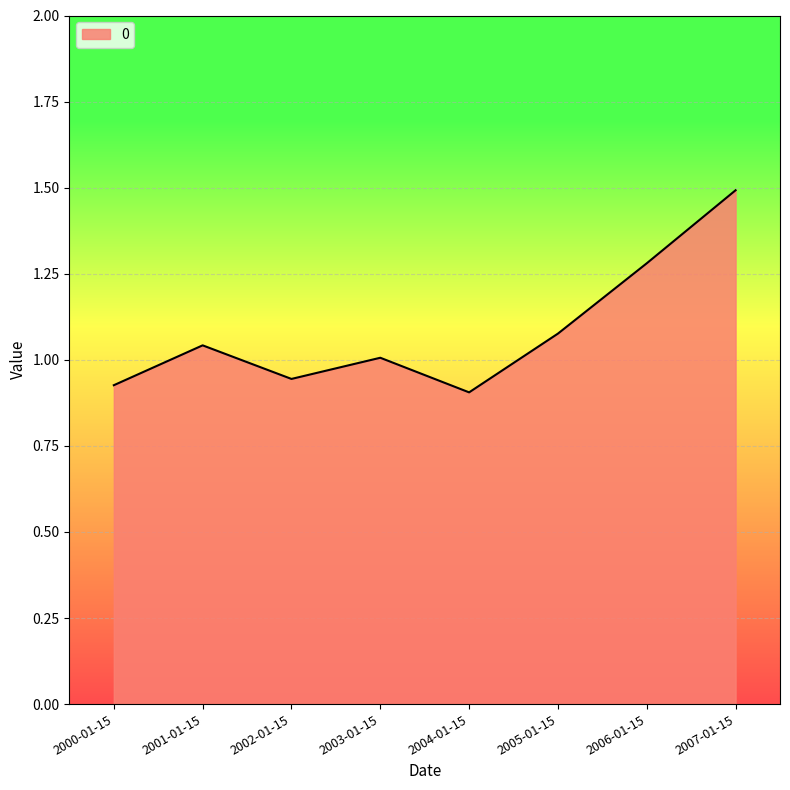

What is the difference between the values at 2007-01-15 and 2005-01-15?

0.4